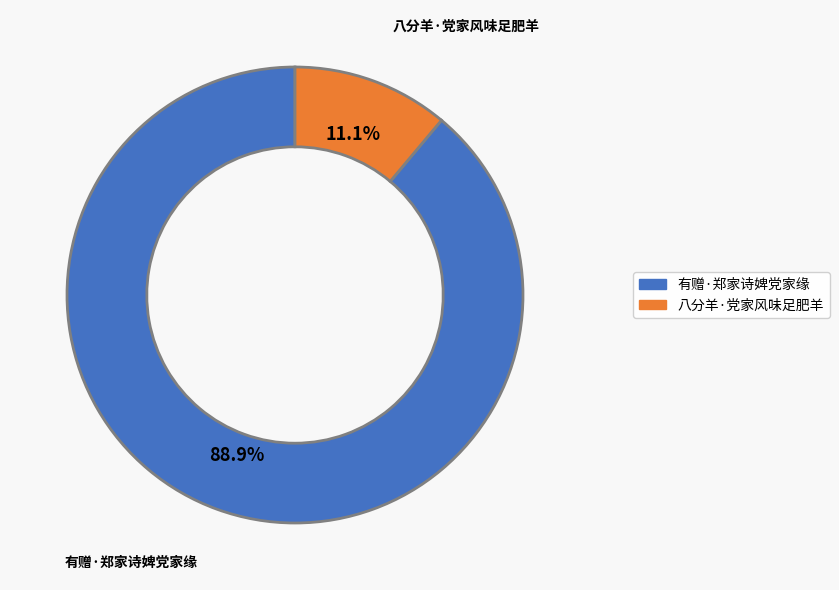

Which category has the biggest portion of the pie?

有赠·郑家诗婢党家缘